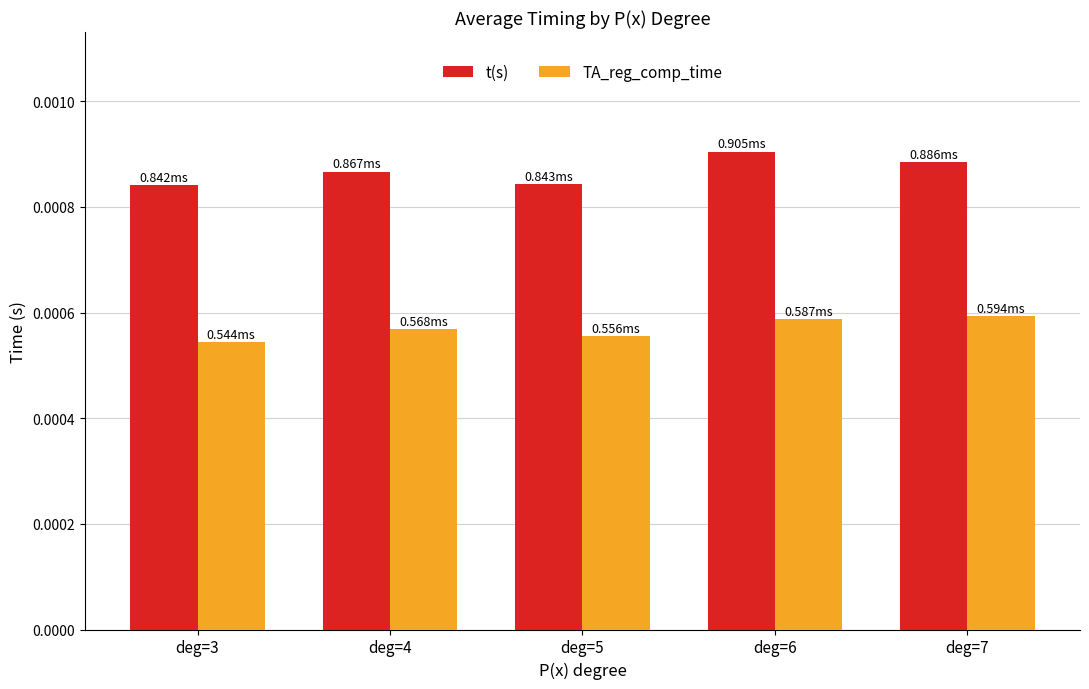

Rank the series at deg=7 from lowest to highest value.

TA_reg_comp_time, t(s)